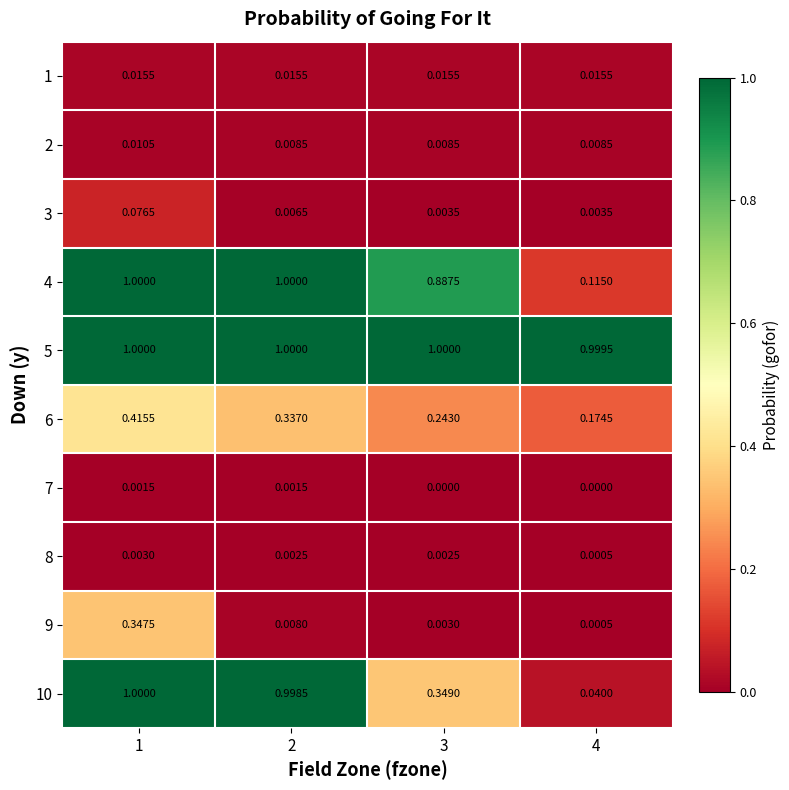

Reading right to left, extract all data points from this chart.

1: 4=0.0	3=0.0	2=0.0	1=0.0
2: 4=0.0	3=0.0	2=0.0	1=0.0
3: 4=0.0	3=0.0	2=0.0	1=0.1
4: 4=0.1	3=0.9	2=1.0	1=1.0
5: 4=1.0	3=1.0	2=1.0	1=1.0
6: 4=0.2	3=0.2	2=0.3	1=0.4
7: 4=0.0	3=0.0	2=0.0	1=0.0
8: 4=0.0	3=0.0	2=0.0	1=0.0
9: 4=0.0	3=0.0	2=0.0	1=0.3
10: 4=0.0	3=0.3	2=1.0	1=1.0